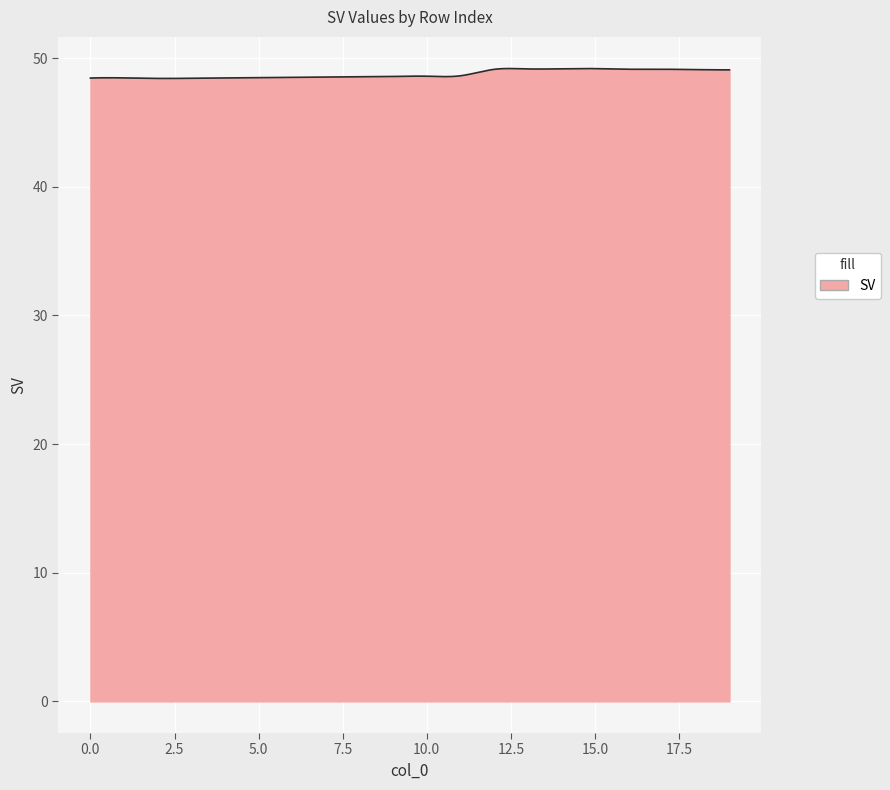

How many lines are shown in the chart?

1